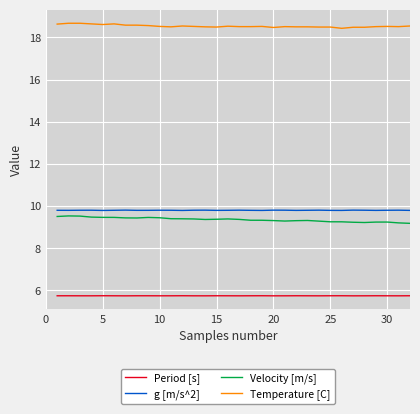

What is the maximum value for Temperature [C]?

18.7